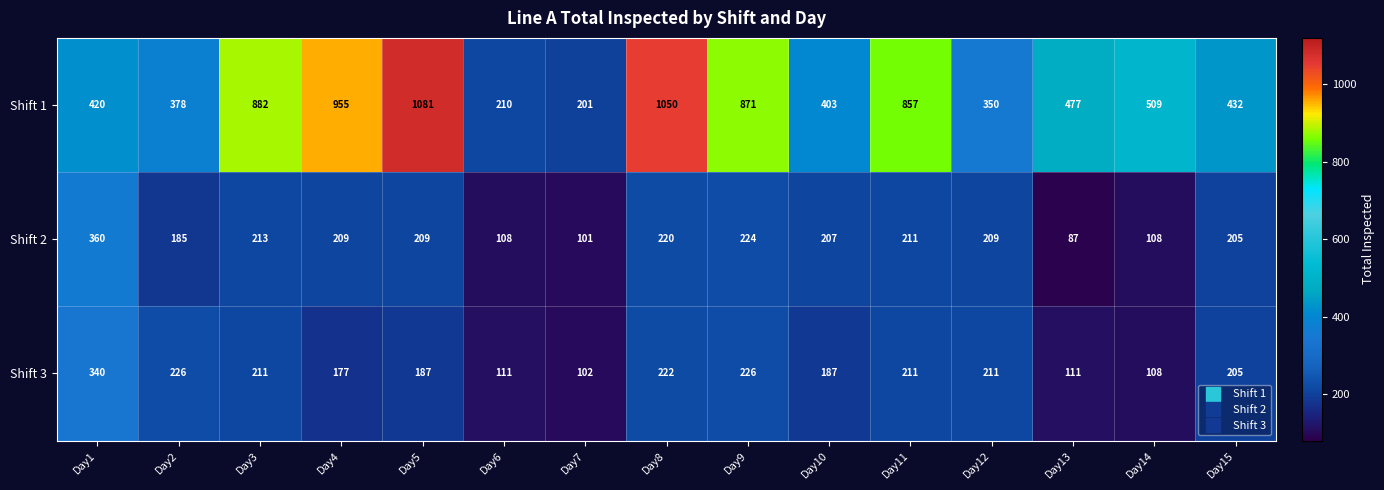

Which series has the largest range (max minus min)?

Shift 1